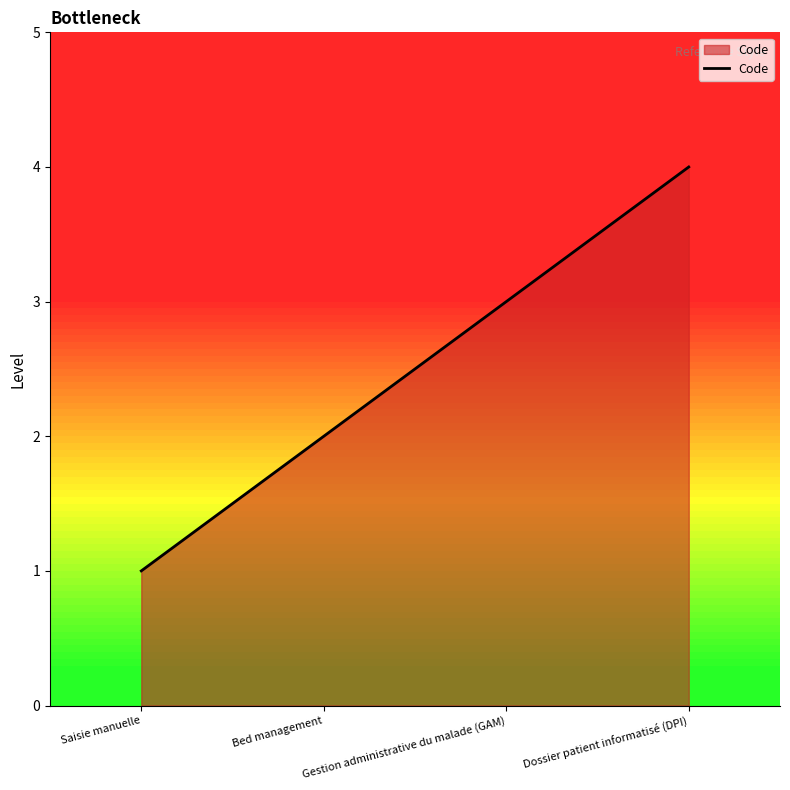

What position from the right is Bed management?

3